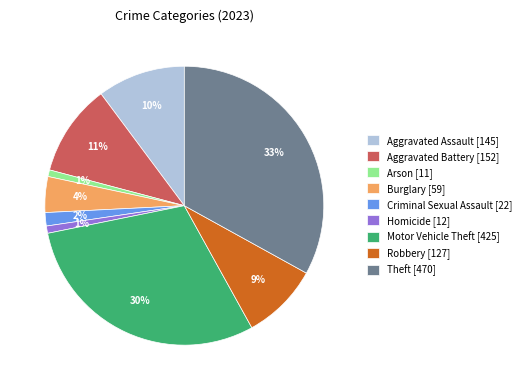

Count the number of slices in the pie.

9